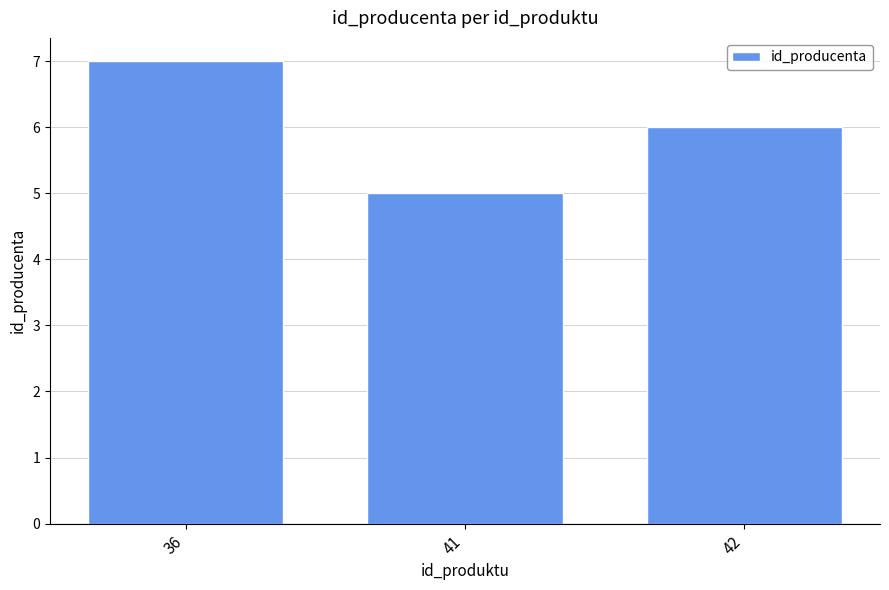

What is the smallest value displayed?

5